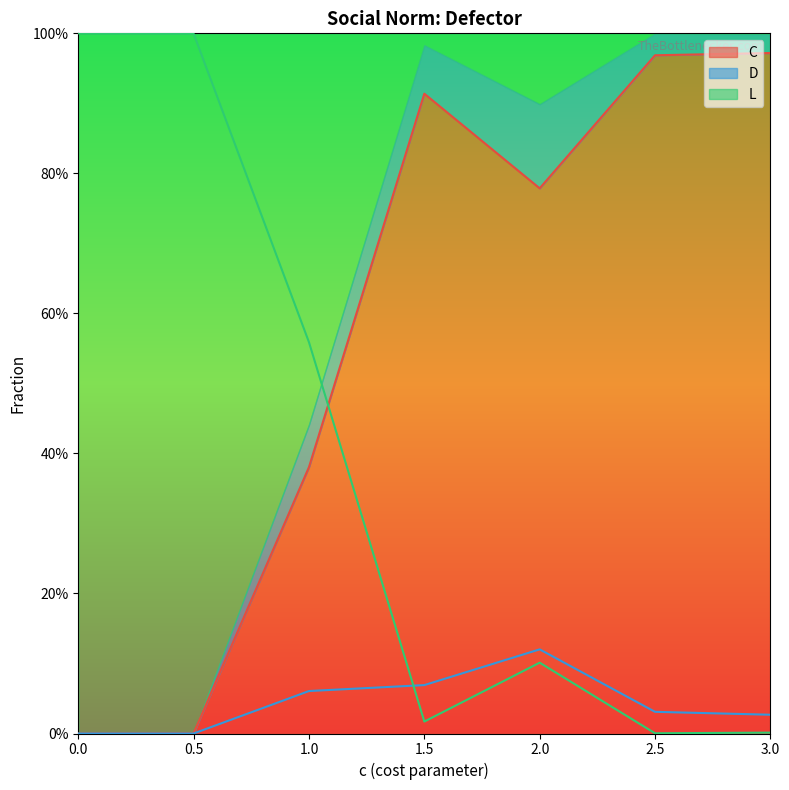

List the series in order of their overall mean, highest first.

C, L, D